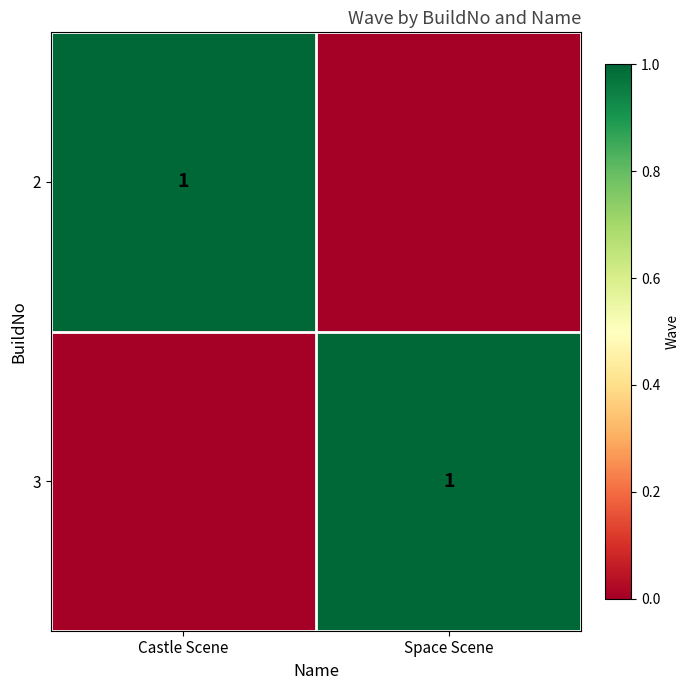

The value of 2 at Castle Scene is 1. True or false?

True